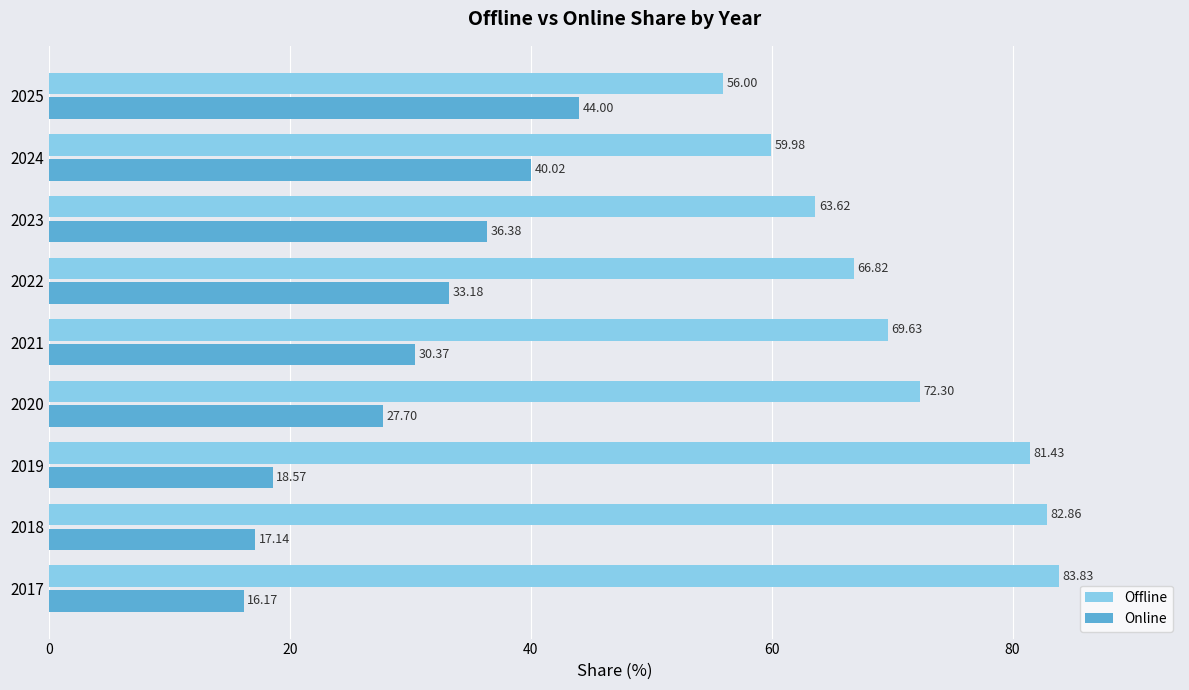

What is the difference between the highest and lowest values at 2017?

67.7